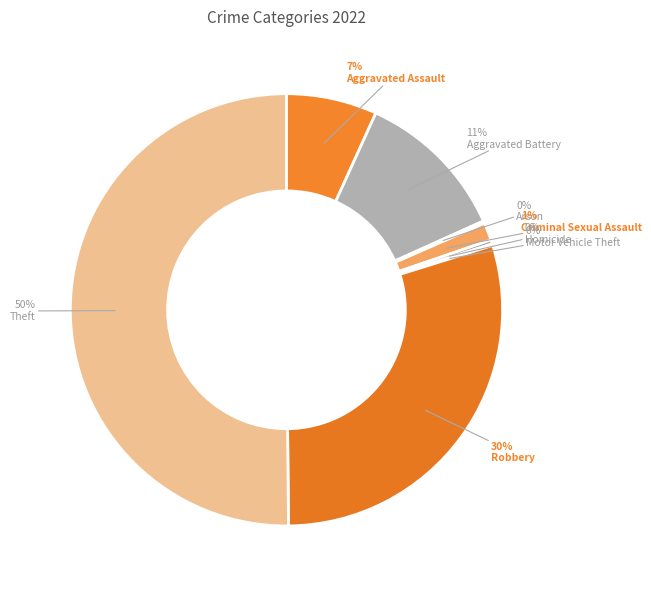

Which category has the smallest portion of the pie?

Motor Vehicle Theft